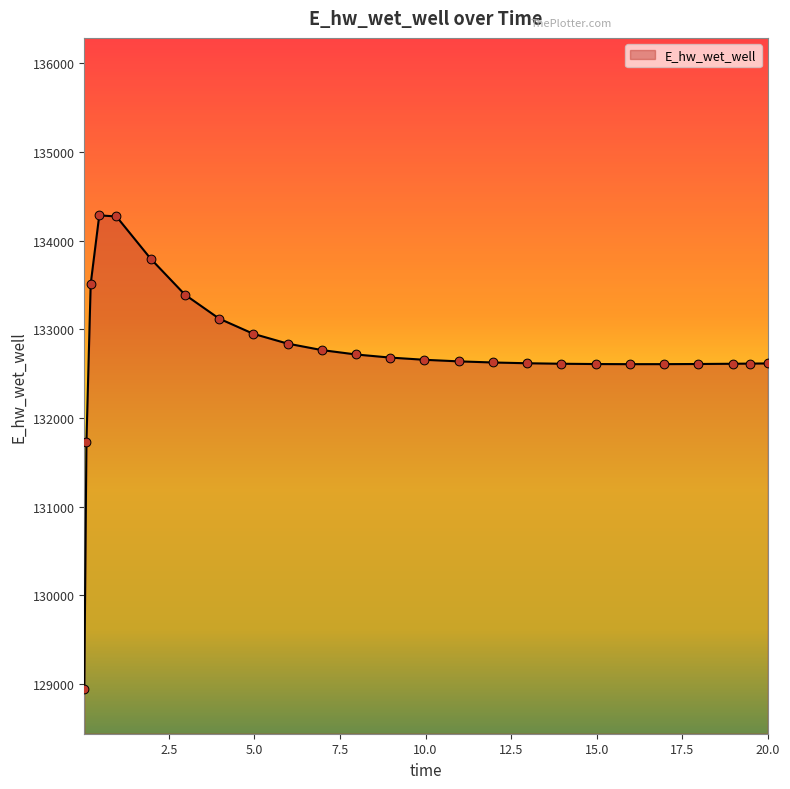

What is the difference between the maximum and minimum values?

5341.3